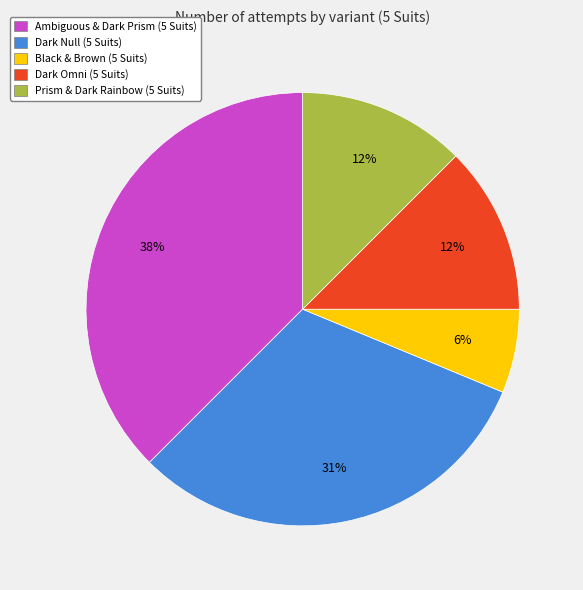

What percentage is the Black & Brown (5 Suits) slice, to the nearest percent?

6%